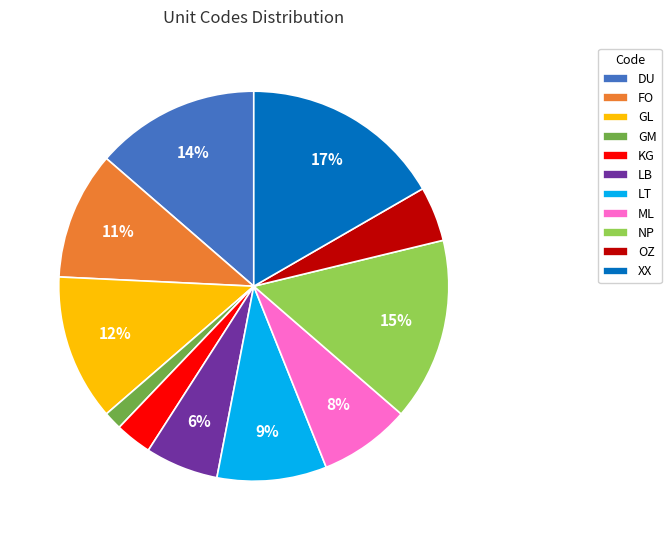

Do LT and XX together represent more than half of the pie?

No